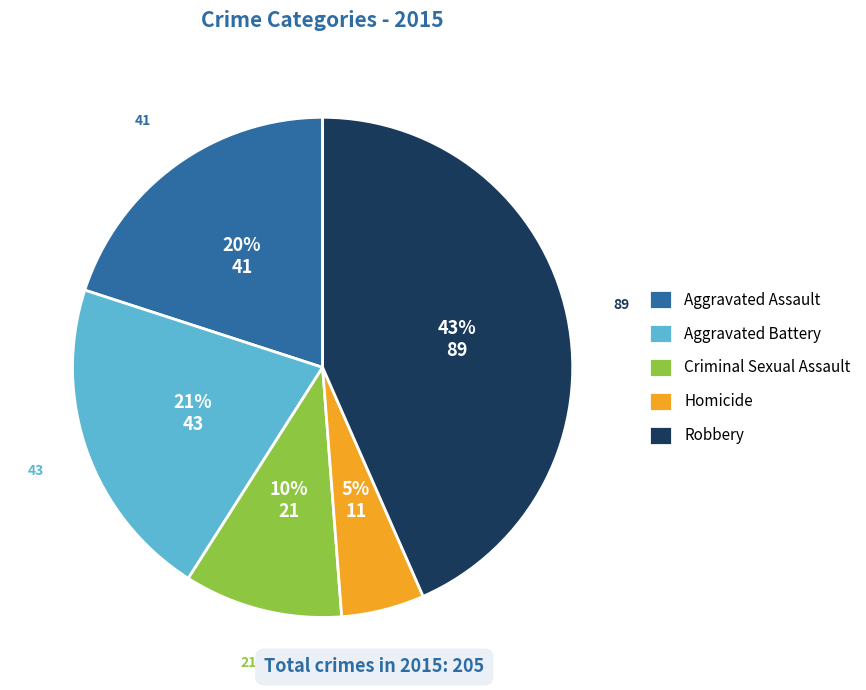

What percentage is the Robbery slice, to the nearest percent?

43%